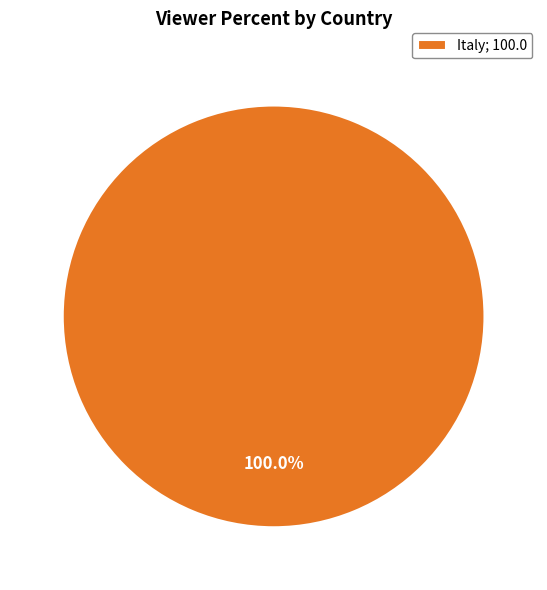

Does Italy; 100.0 represent more than half of the total?

Yes